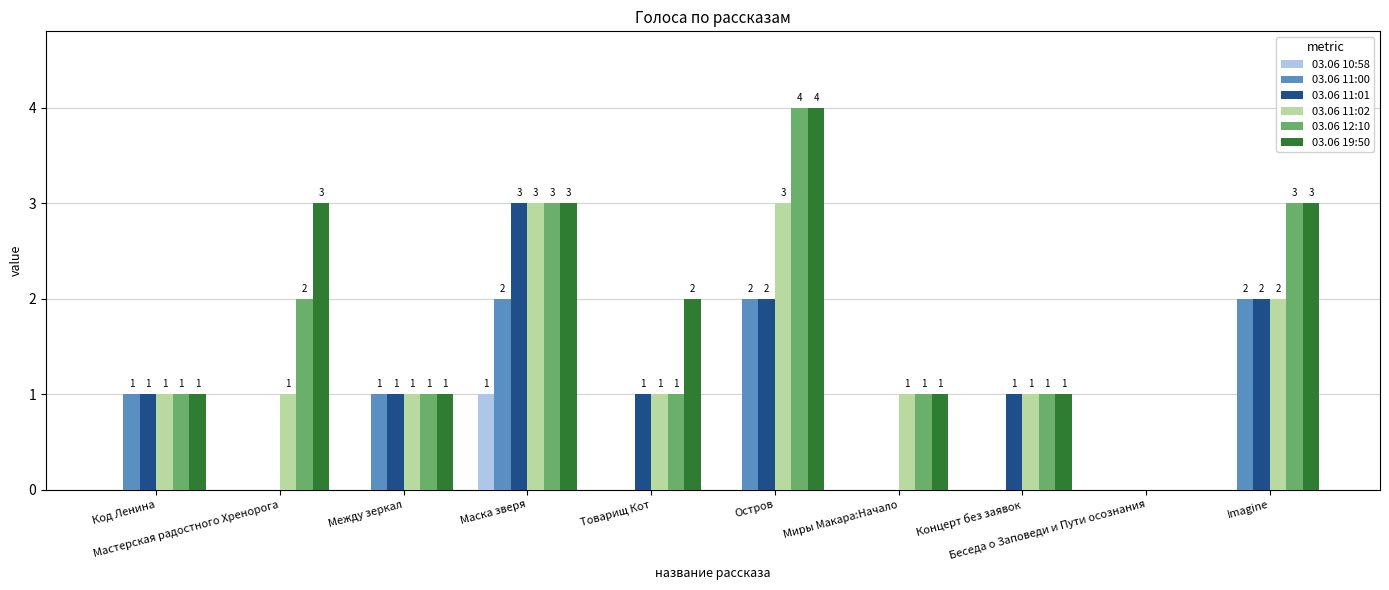

How many groups of bars are there?

10